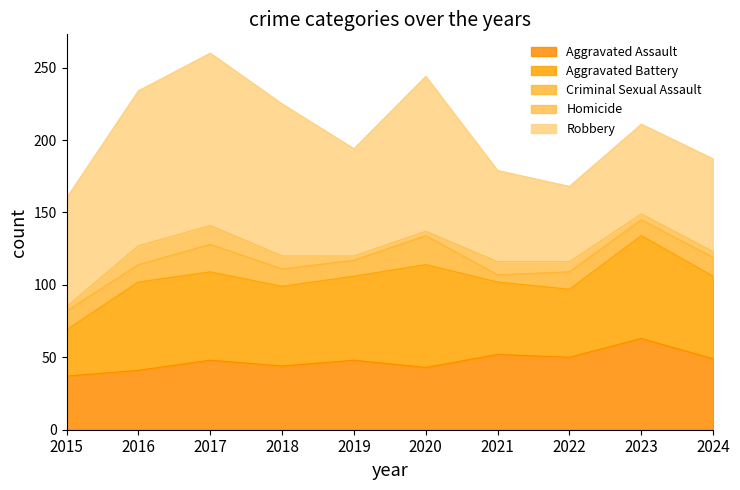

At which label does Aggravated Battery reach its minimum?

2015